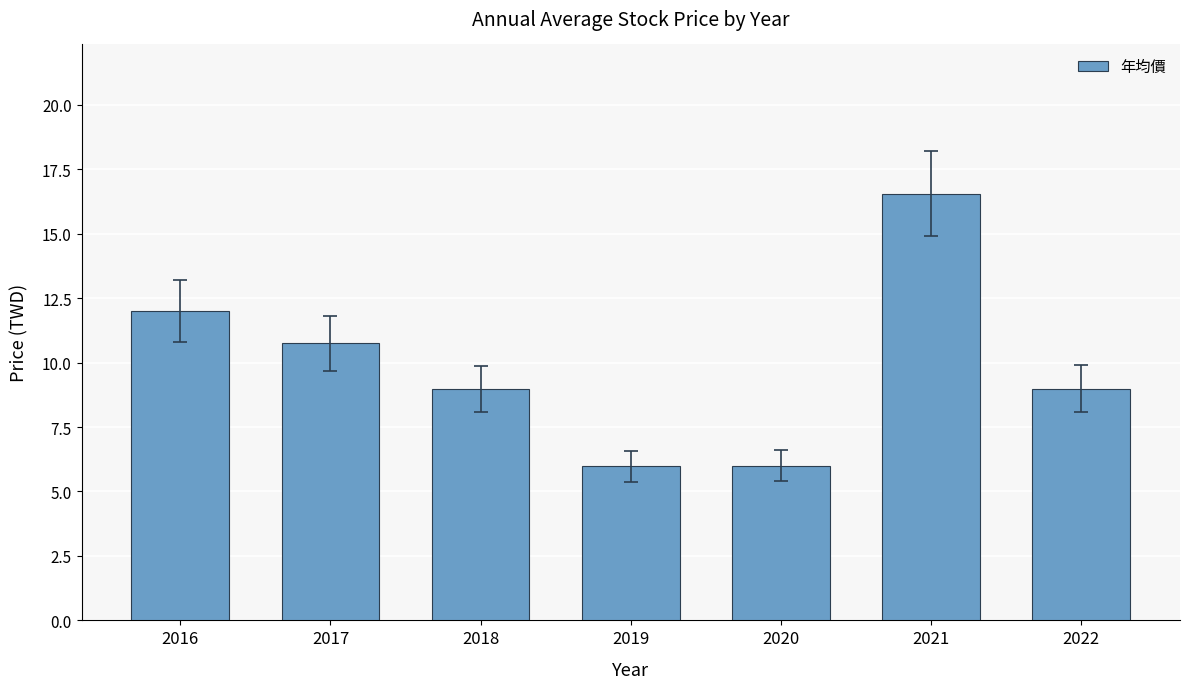

What is the ratio of the value at 2019 to the value at 2021?

0.4